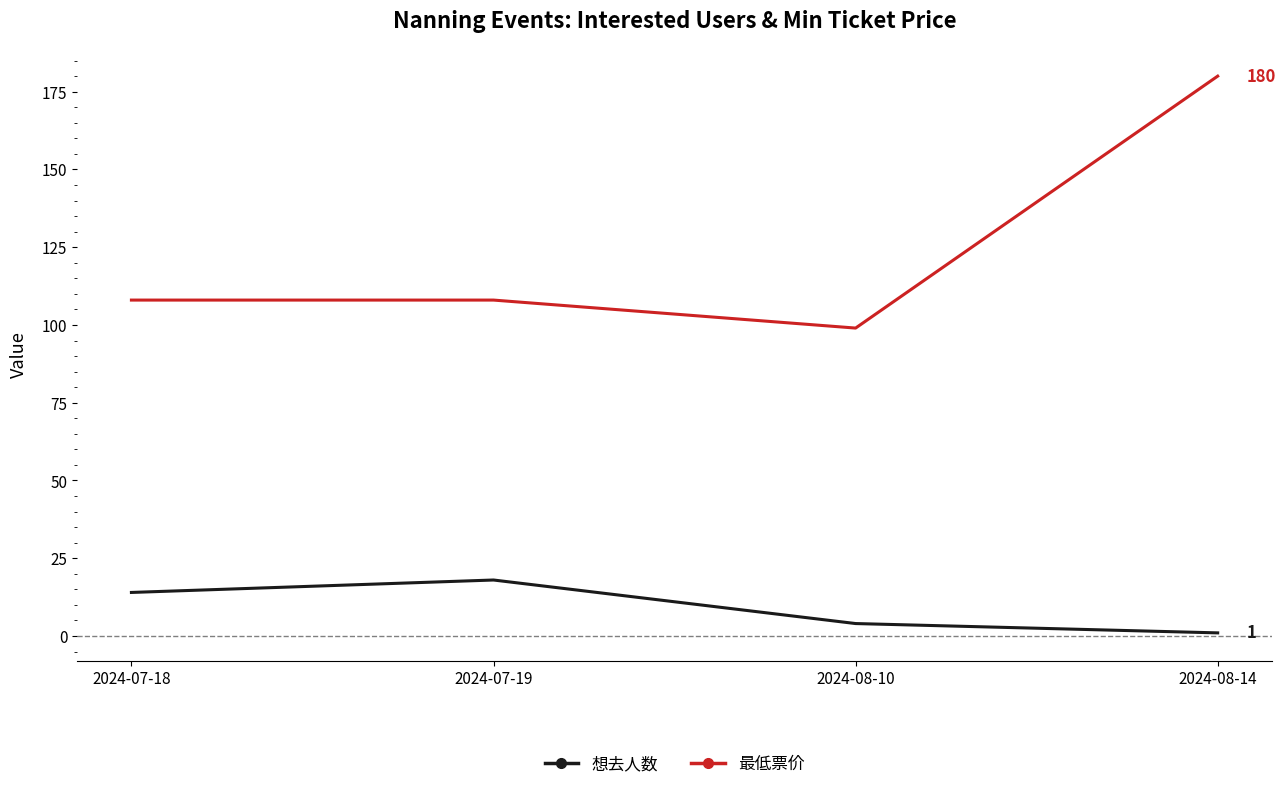

True or false: 最低票价 and 想去人数 intersect in this chart.

False